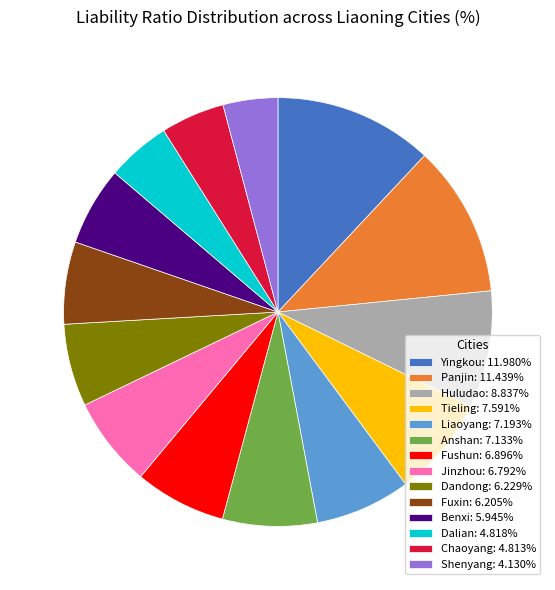

Combined, do Anshan: 7.133% and Dalian: 4.818% account for over 50%?

No